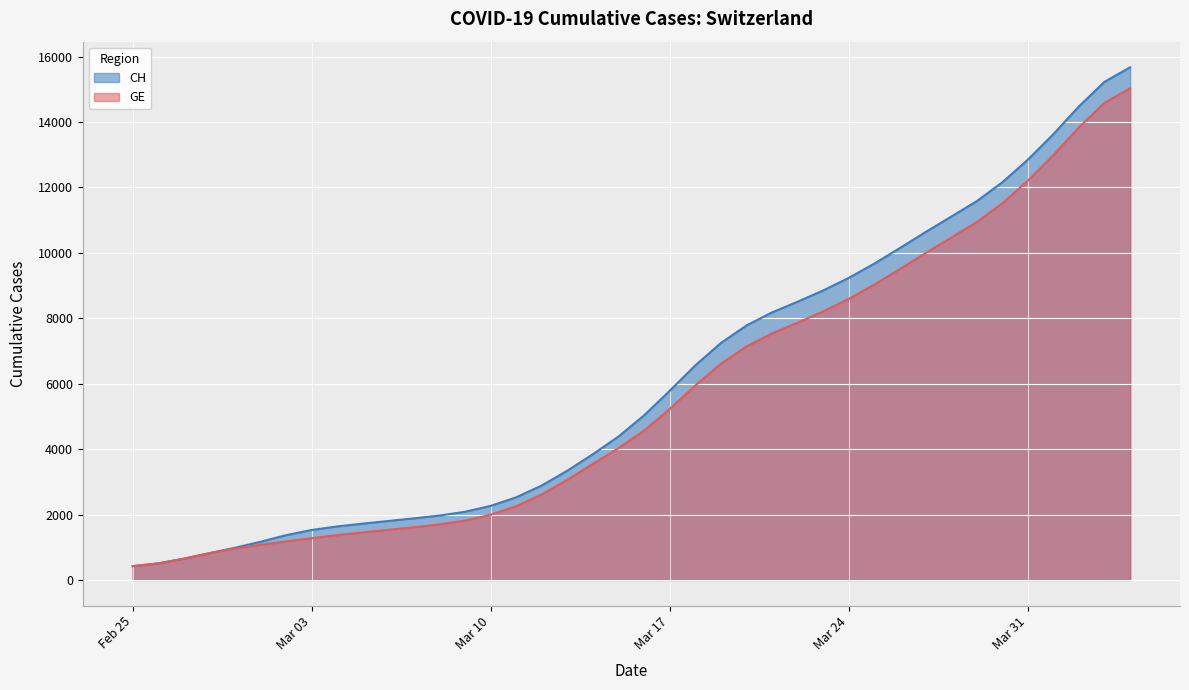

Which series has the widest spread of values?

CH